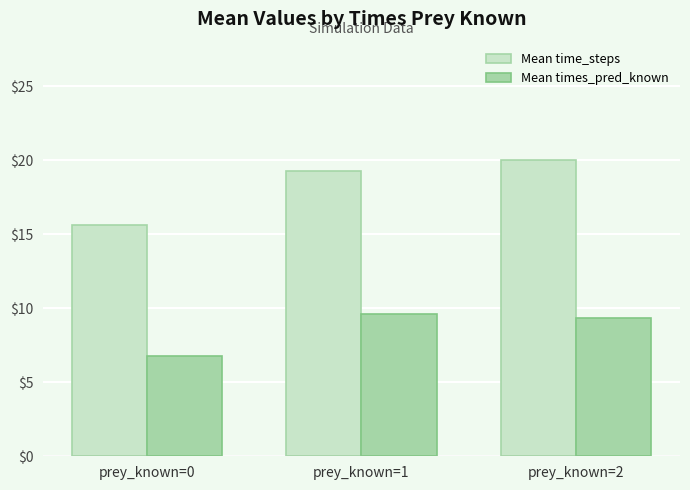

How many groups of bars are there?

3